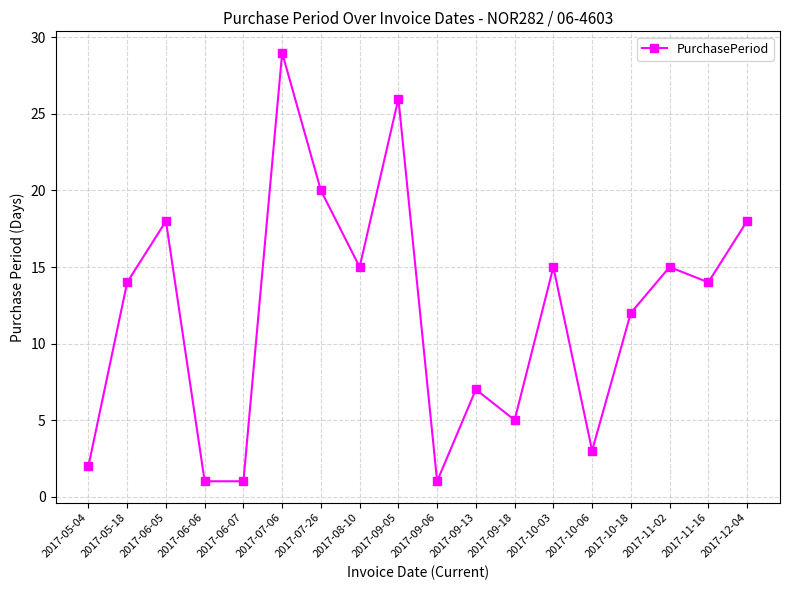

Reading right to left, list all the values displayed in this chart.

2017-12-04=18	2017-11-16=14	2017-11-02=15	2017-10-18=12	2017-10-06=3	2017-10-03=15	2017-09-18=5	2017-09-13=7	2017-09-06=1	2017-09-05=26	2017-08-10=15	2017-07-26=20	2017-07-06=29	2017-06-07=1	2017-06-06=1	2017-06-05=18	2017-05-18=14	2017-05-04=2